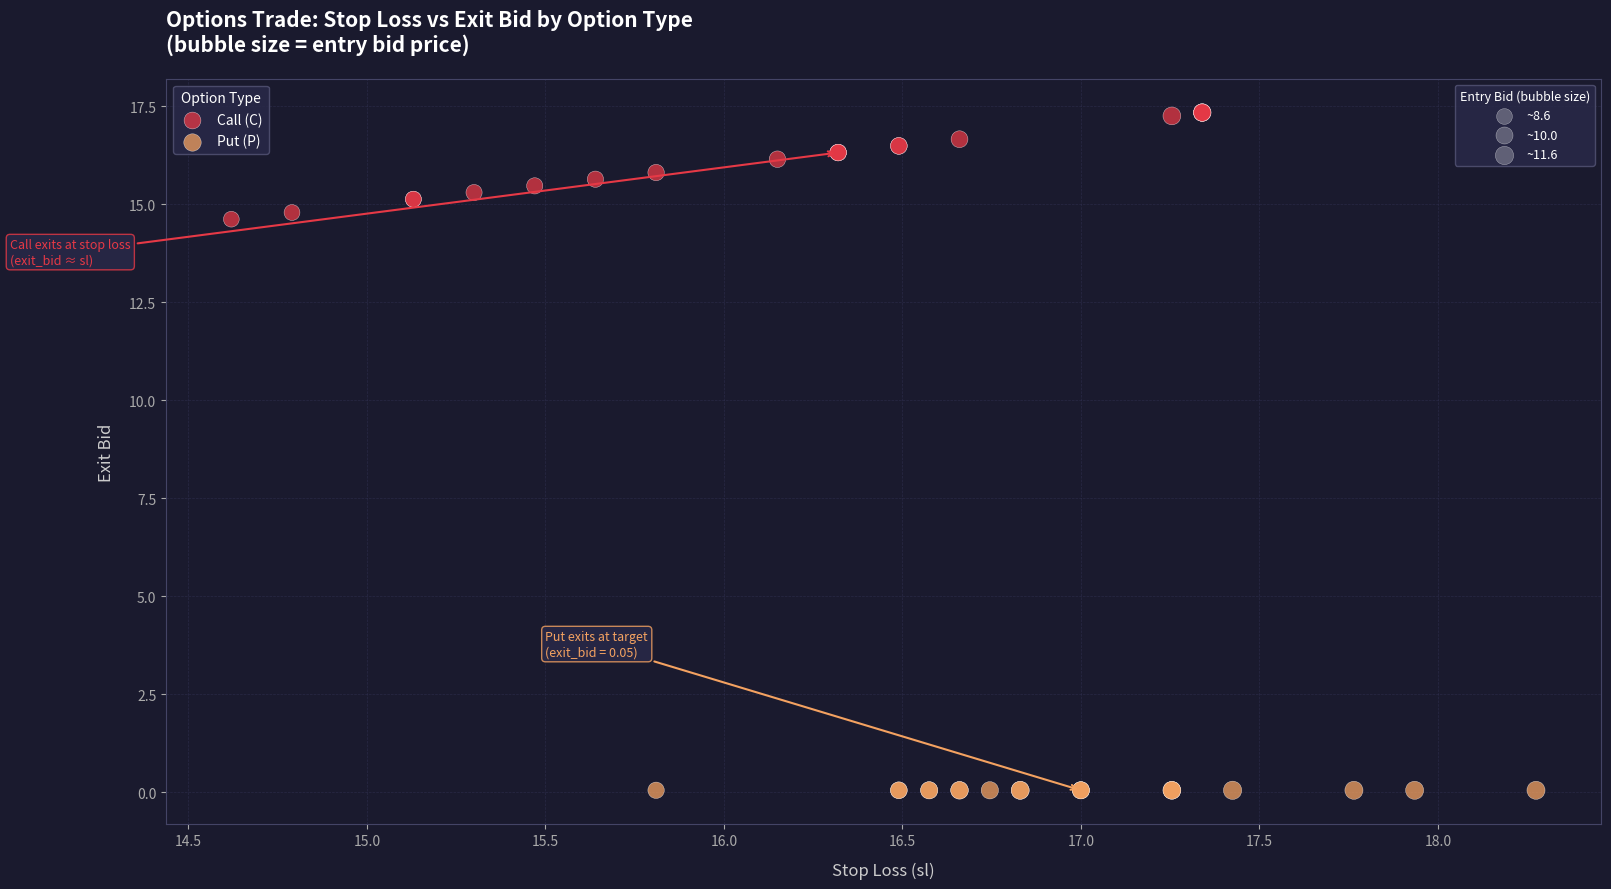

Which series reaches the maximum Y coordinate?

Call (C)